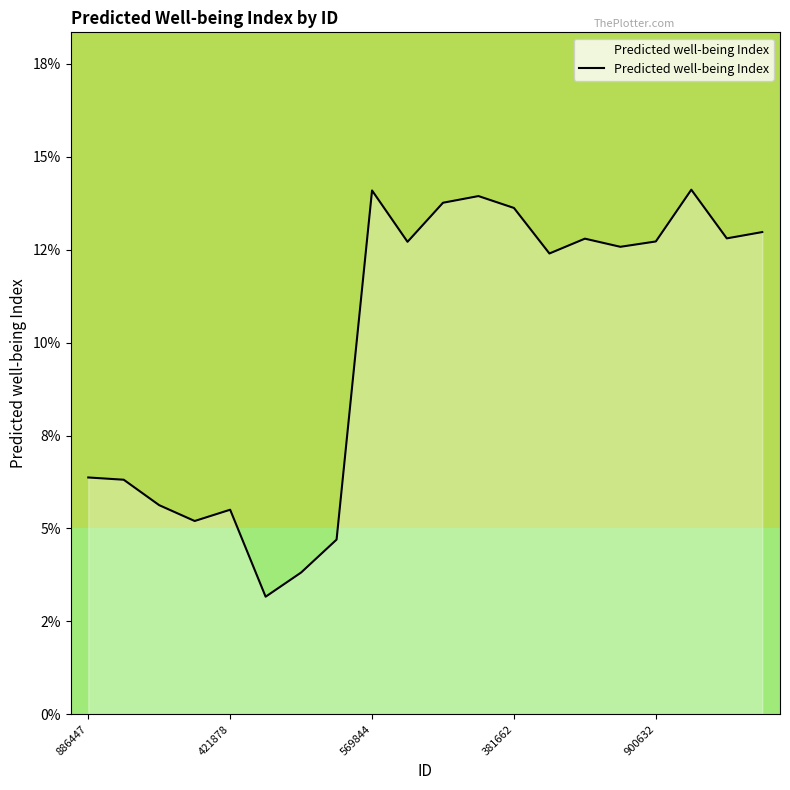

Does the chart display data point markers on the line(s)?

No